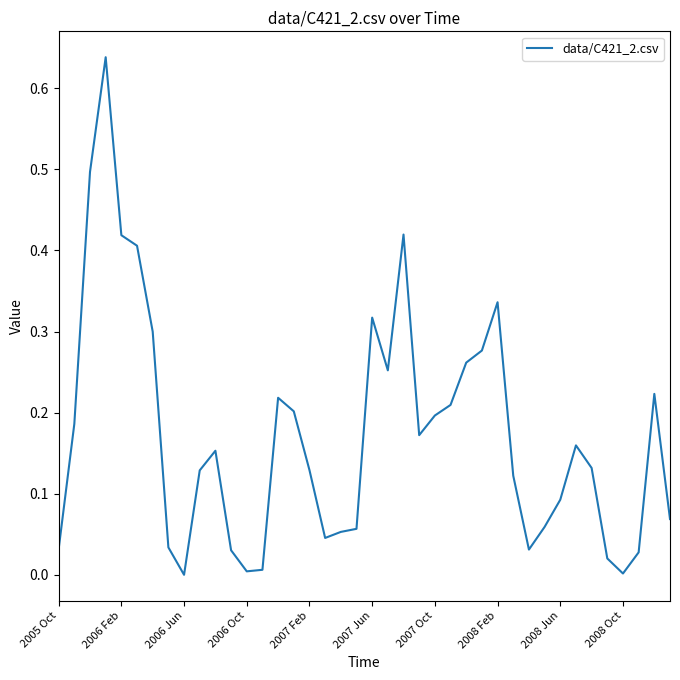

What is the average value?

0.2